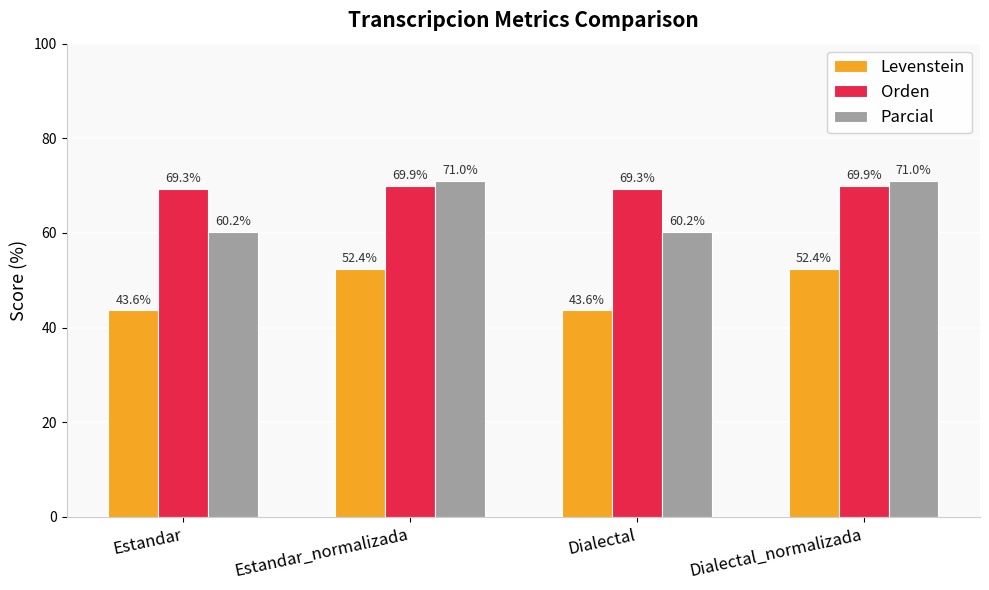

How many bars are there in total?

12